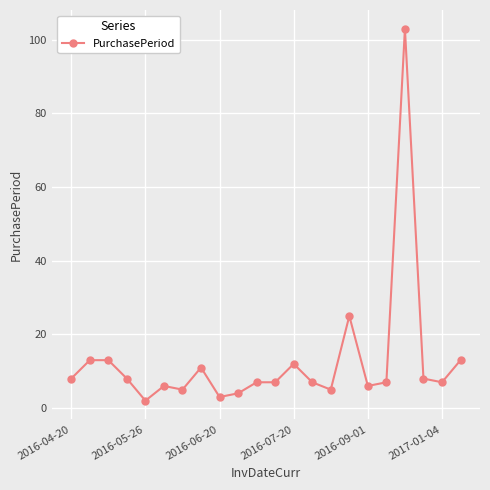

Reading left to right, list all the values displayed in this chart.

8	13	13	8	2	6	5	11	3	4	7	7	12	7	5	25	6	7	103	8	7	13